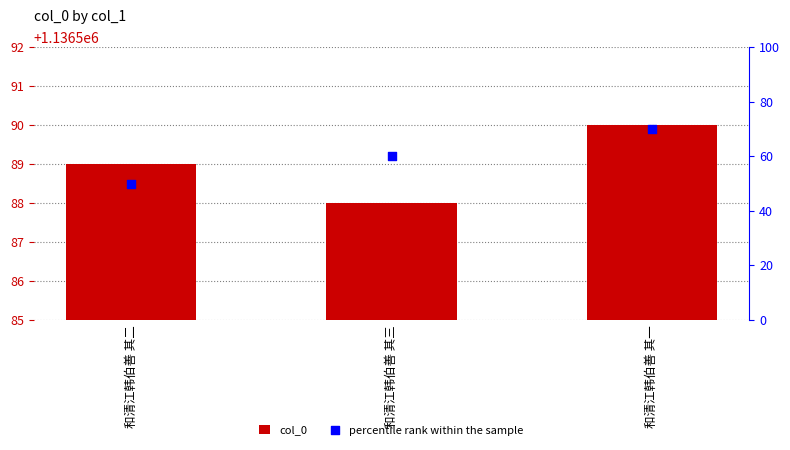

What is the total value across all series at 和清江韩伯善 其一?

1136660